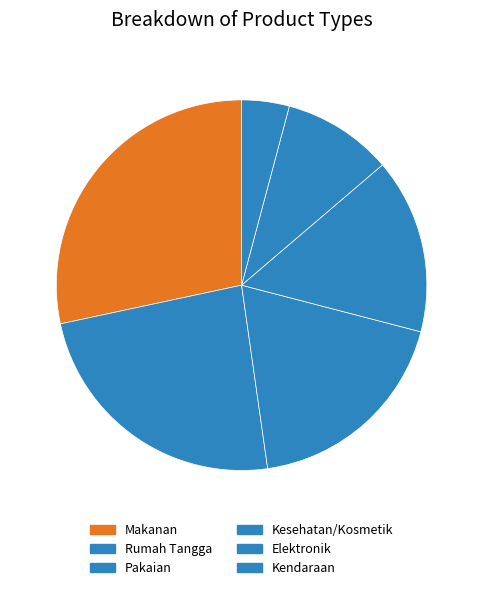

How many segments does this pie chart have?

6